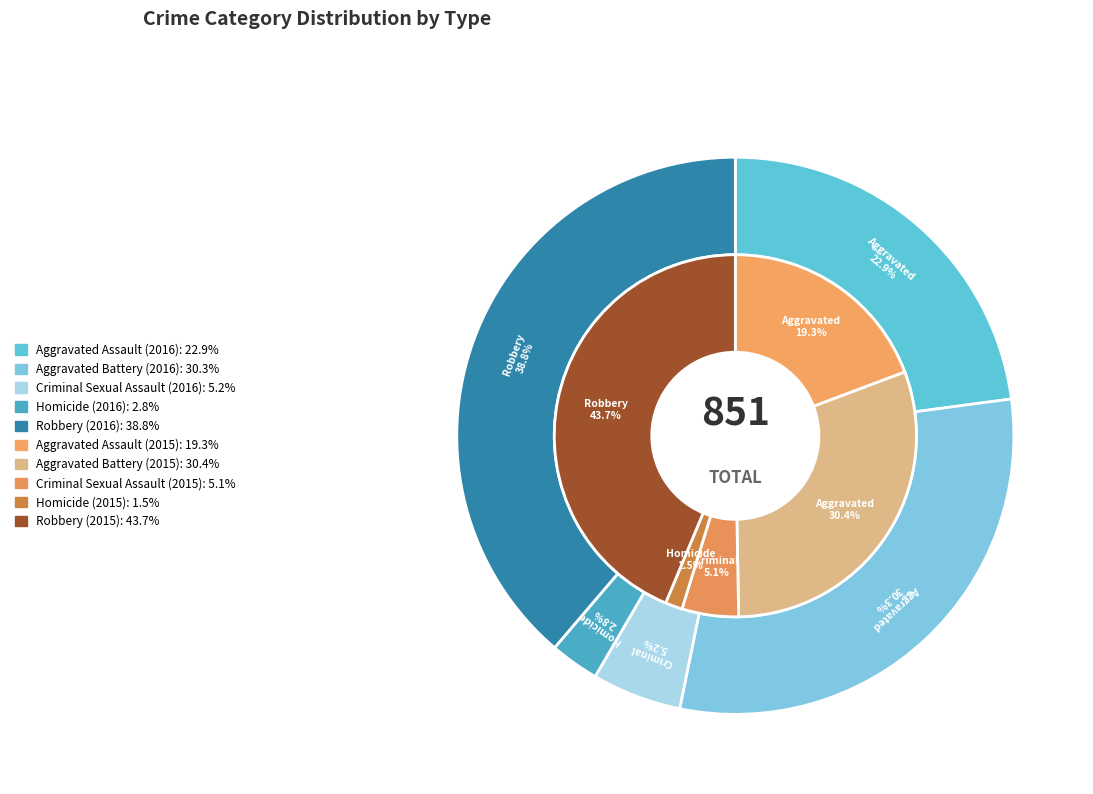

Count the number of slices in the pie.

5